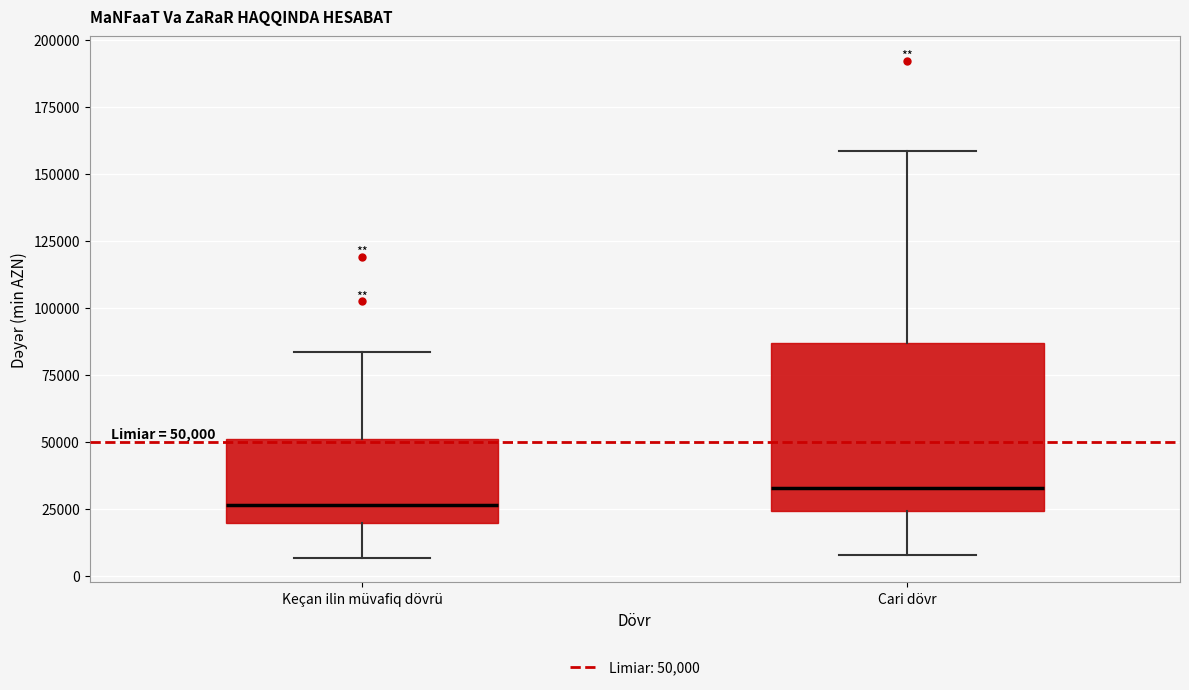

Which box's median line is the lowest?

Keçan ilin müvafiq dövrü